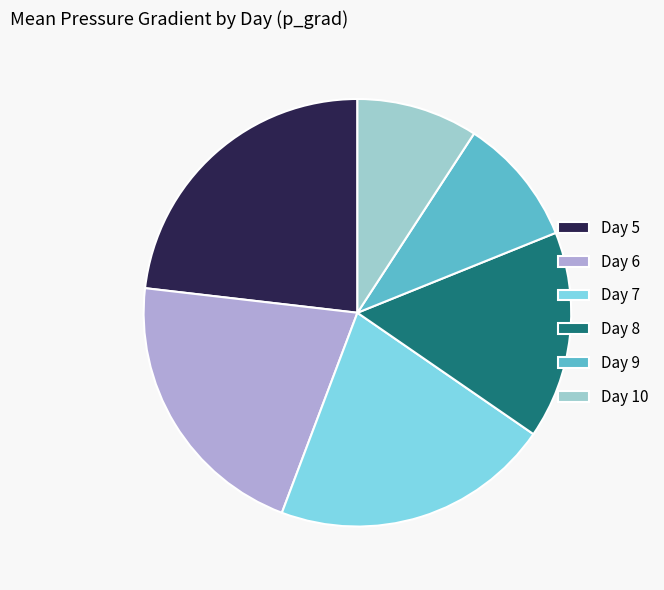

Approximately how many times larger is the value at Day 10 compared to Day 7?

0.4